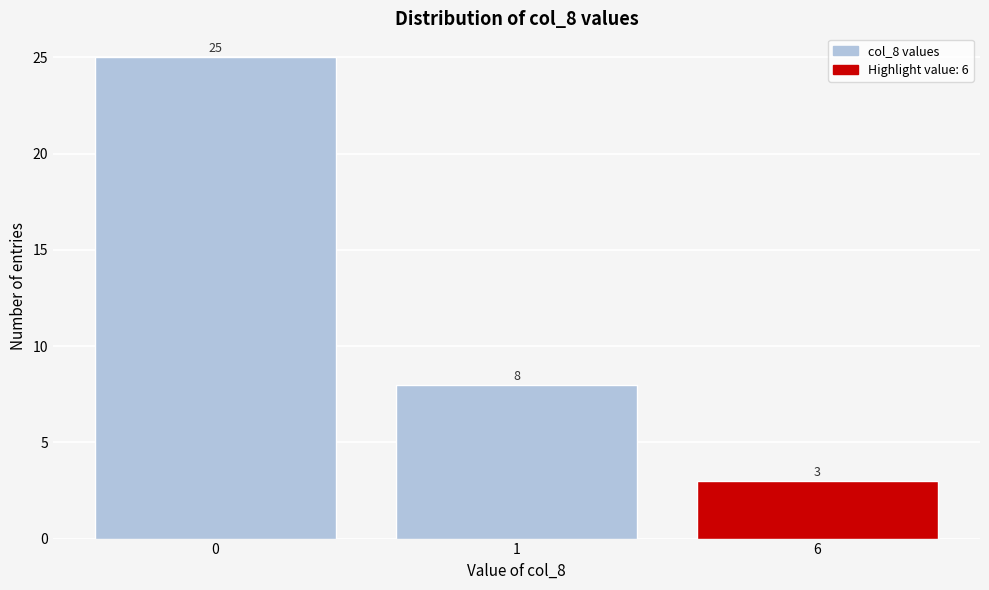

Reading left to right, what are all the values shown in this chart?

25	8	3